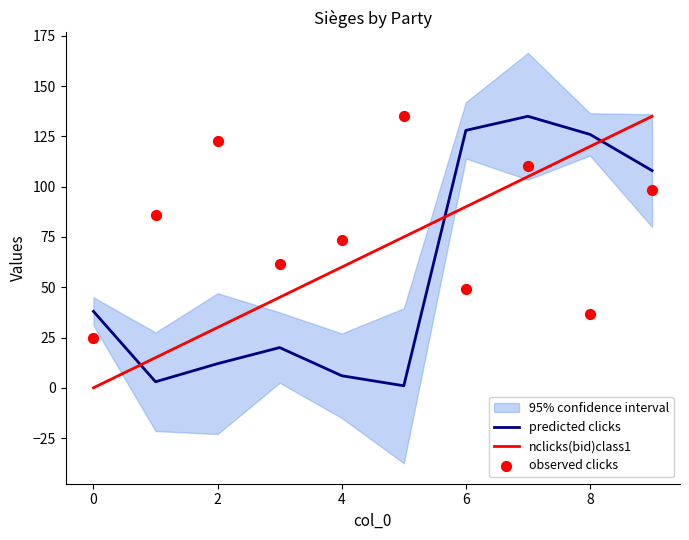

At which category is the sum across all series the highest?

7